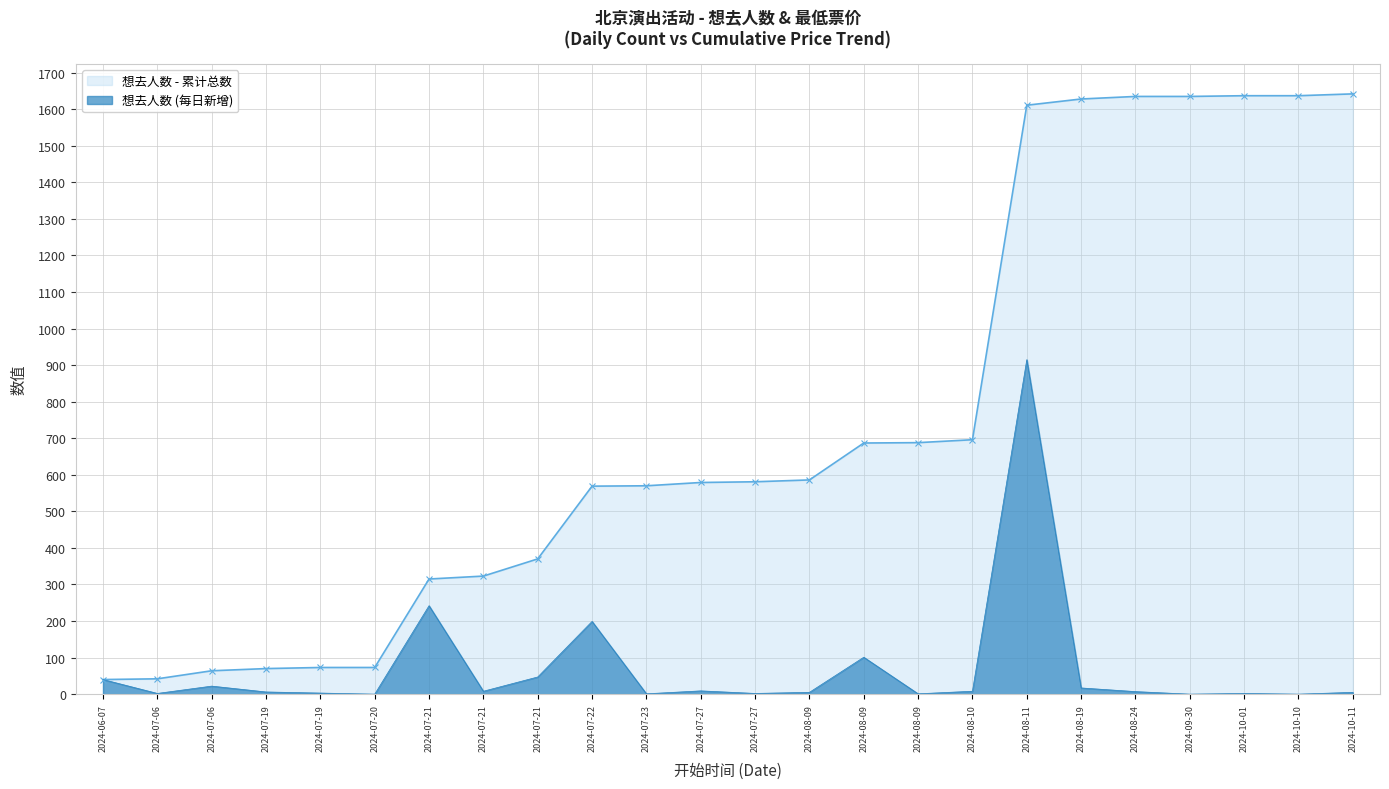

What is the difference between the second highest and minimum values?

242